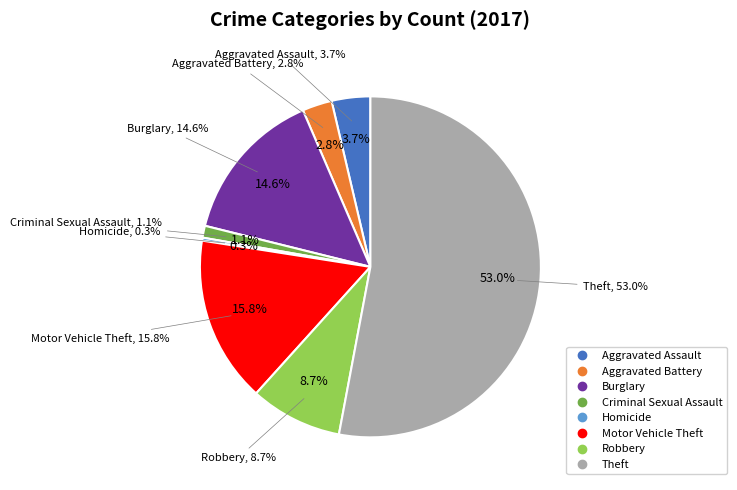

Count the number of slices in the pie.

9